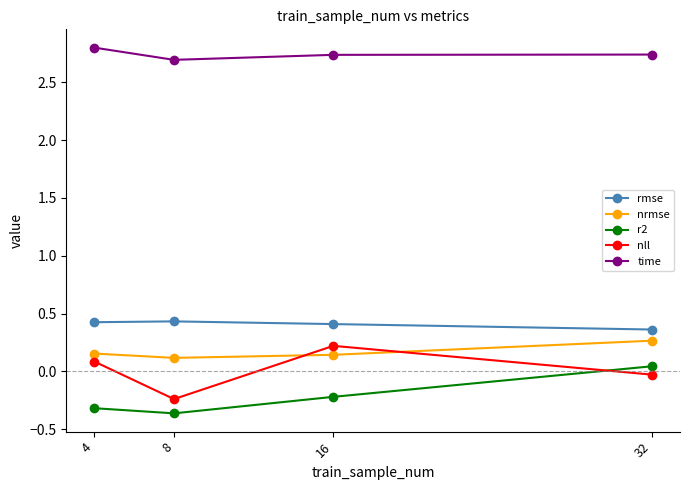

What are all the series names shown in the legend?

rmse, nrmse, r2, nll, time